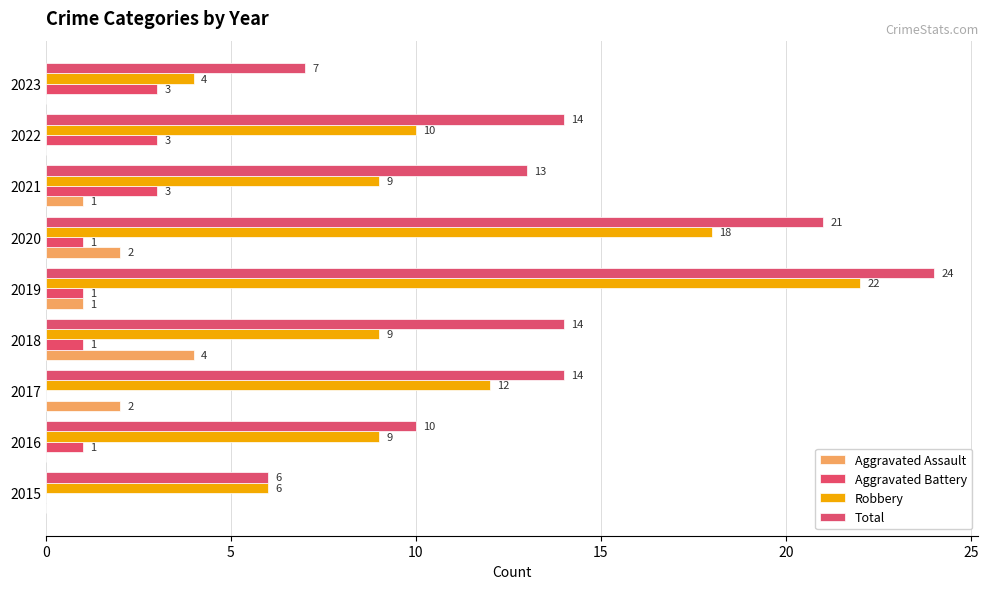

How many positive values does the Aggravated Assault series have?

5